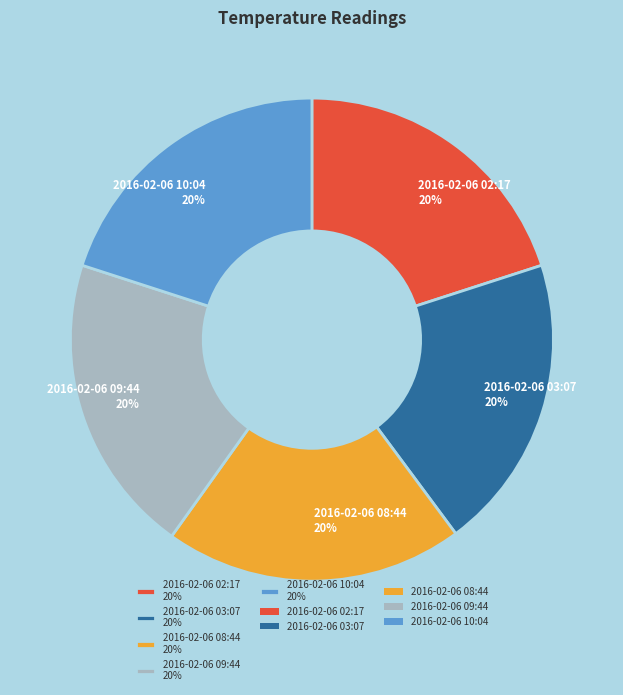

Approximately how many times larger is the value at 2016-02-06 08:44 20% compared to 2016-02-06 09:44 20%?

1.0